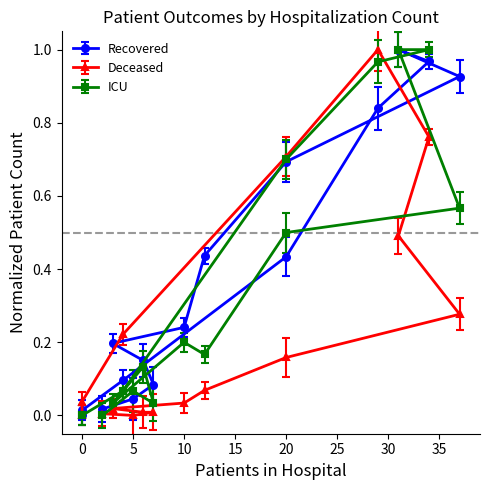

True or false: deceased_patients has a value of 0.0 at <20.

True